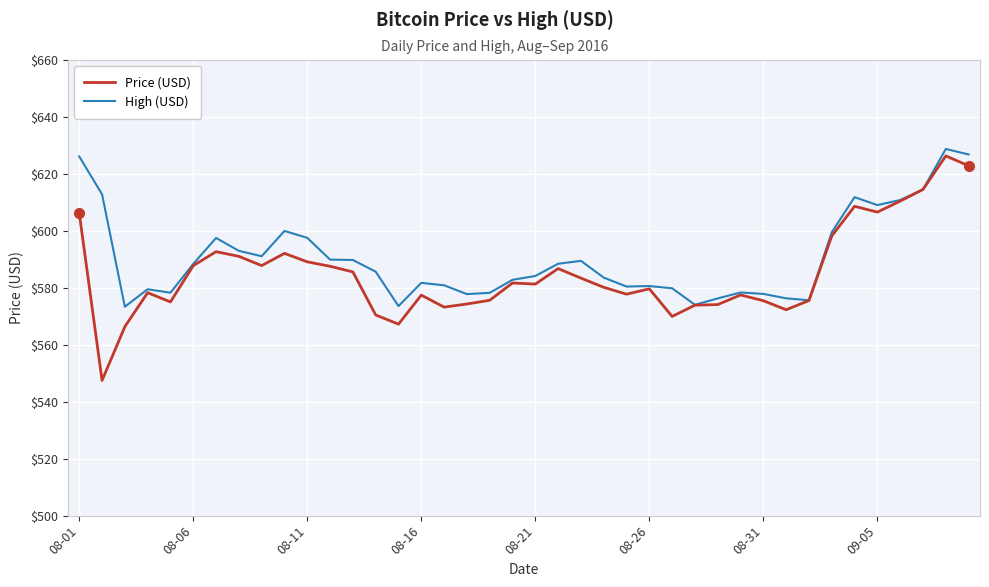

Which series has the largest range (max minus min)?

Price (USD)